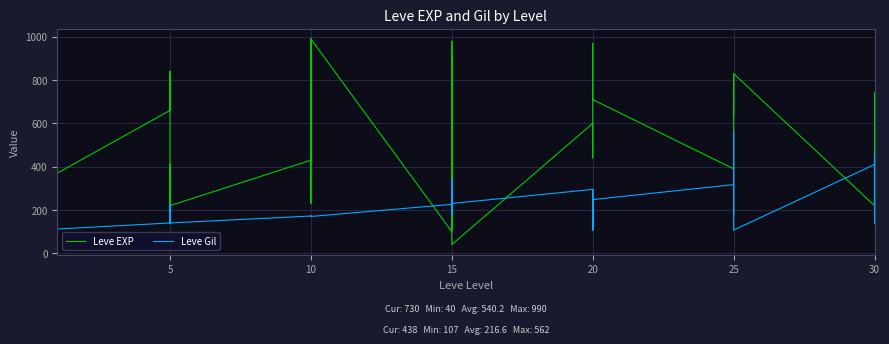

Which series has the widest spread of values?

Leve EXP